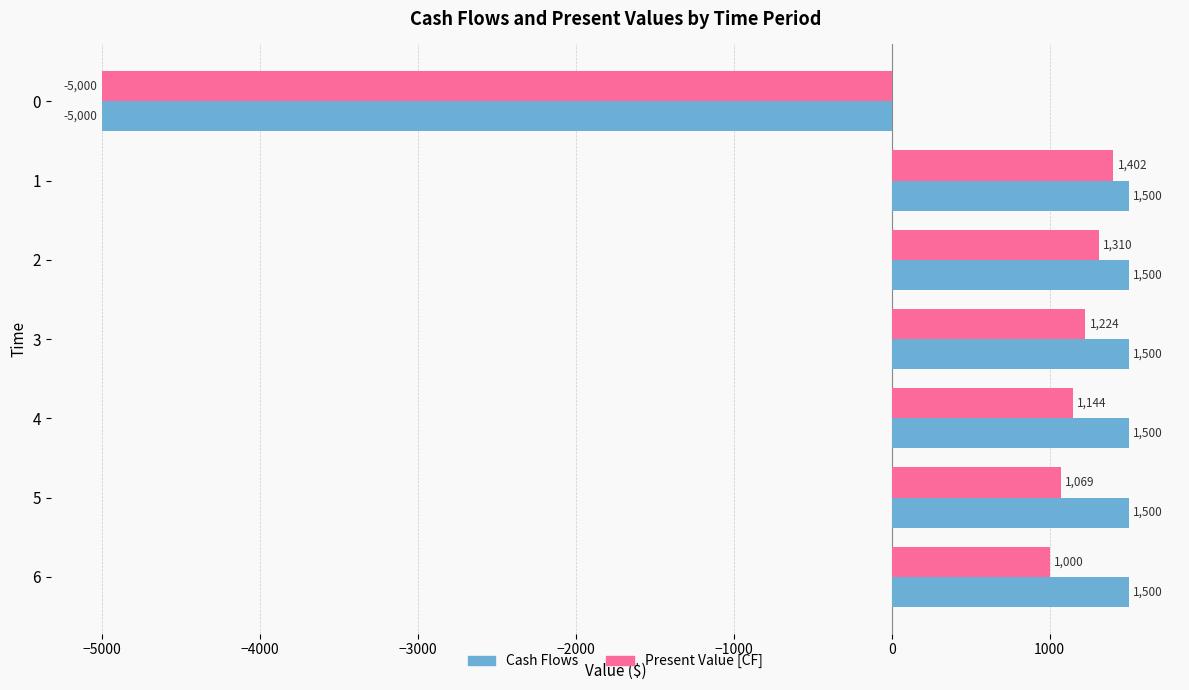

Which series has the largest range (max minus min)?

Cash Flows